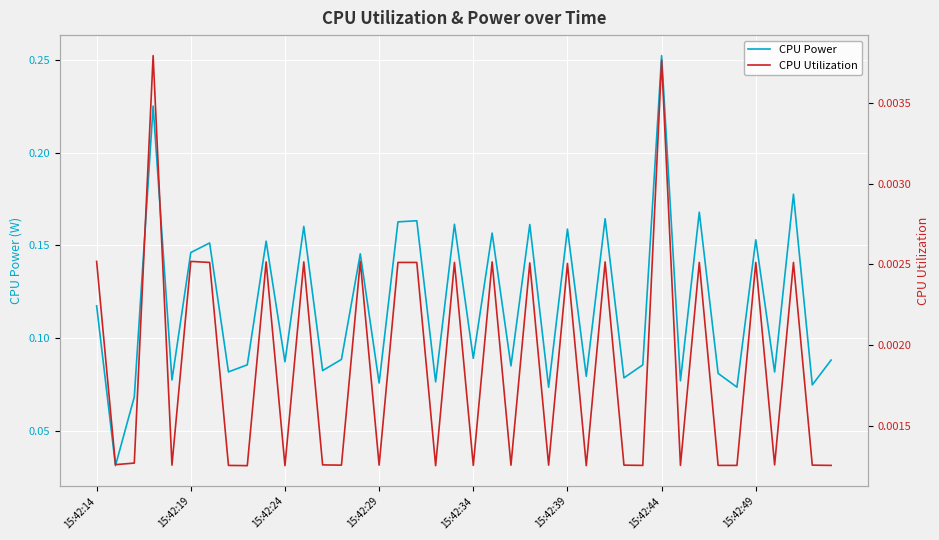

True or false: CPU Power and CPU Utilization cross at least once.

False